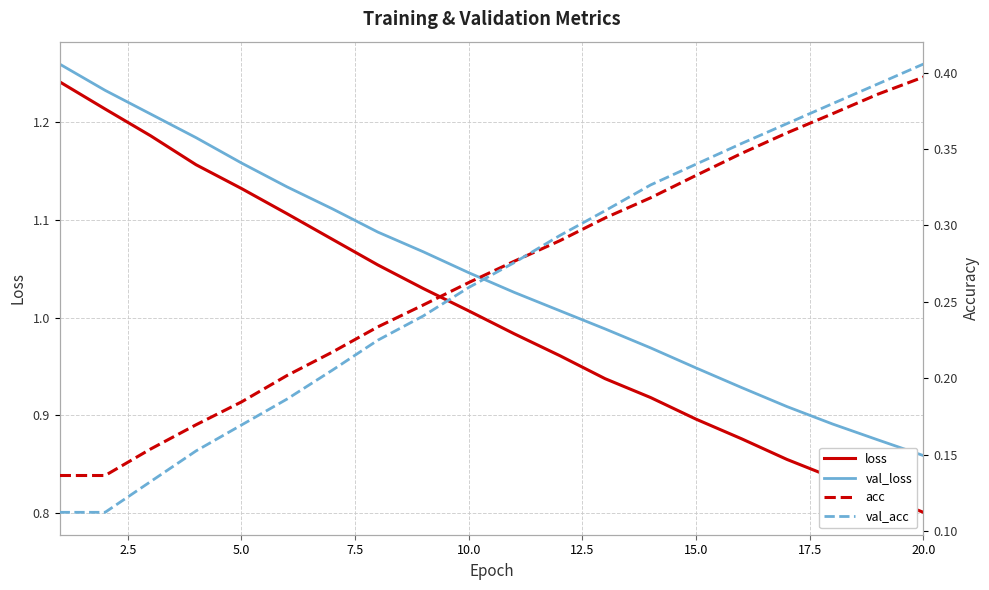

Reading left to right, transcribe all the data shown in this chart.

loss: 1.2	1.2	1.2	1.2	1.1	1.1	1.1	1.1	1.0	1.0	1.0	1.0	0.9	0.9	0.9	0.9	0.9	0.8	0.8	0.8
val_loss: 1.3	1.2	1.2	1.2	1.2	1.1	1.1	1.1	1.1	1.0	1.0	1.0	1.0	1.0	0.9	0.9	0.9	0.9	0.9	0.9
acc: 0.1	0.1	0.2	0.2	0.2	0.2	0.2	0.2	0.2	0.3	0.3	0.3	0.3	0.3	0.3	0.3	0.4	0.4	0.4	0.4
val_acc: 0.1	0.1	0.1	0.2	0.2	0.2	0.2	0.2	0.2	0.3	0.3	0.3	0.3	0.3	0.3	0.4	0.4	0.4	0.4	0.4